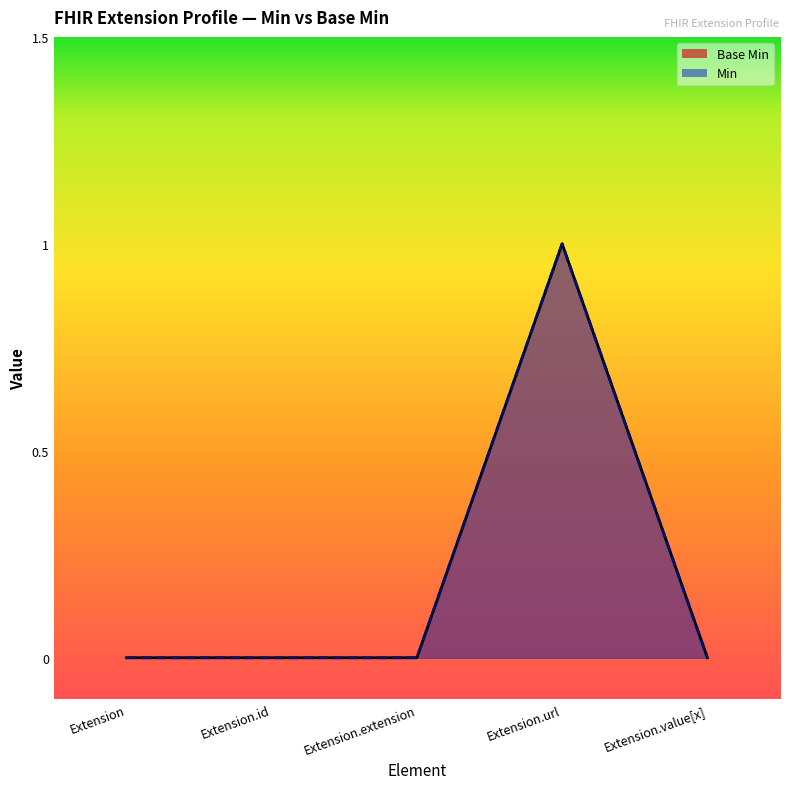

Reading right to left, list all the values displayed in this chart.

Extension.value[x]=0	Extension.url=1	Extension.extension=0	Extension.id=0	Extension=0